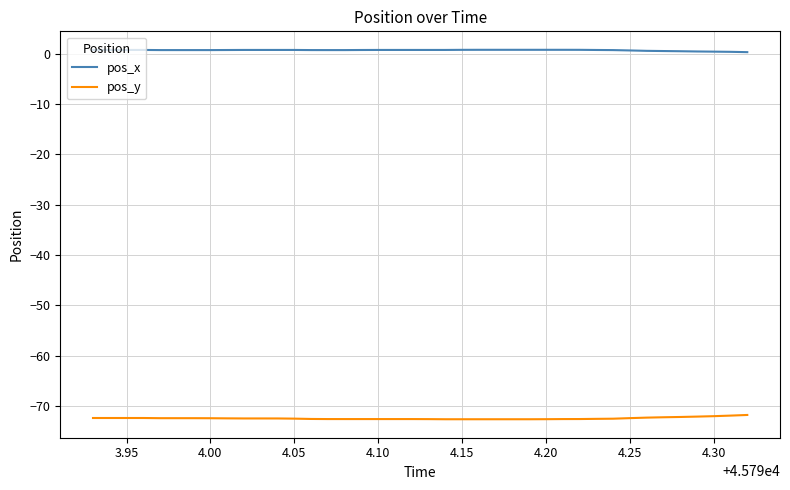

How many series are shown in this chart?

2